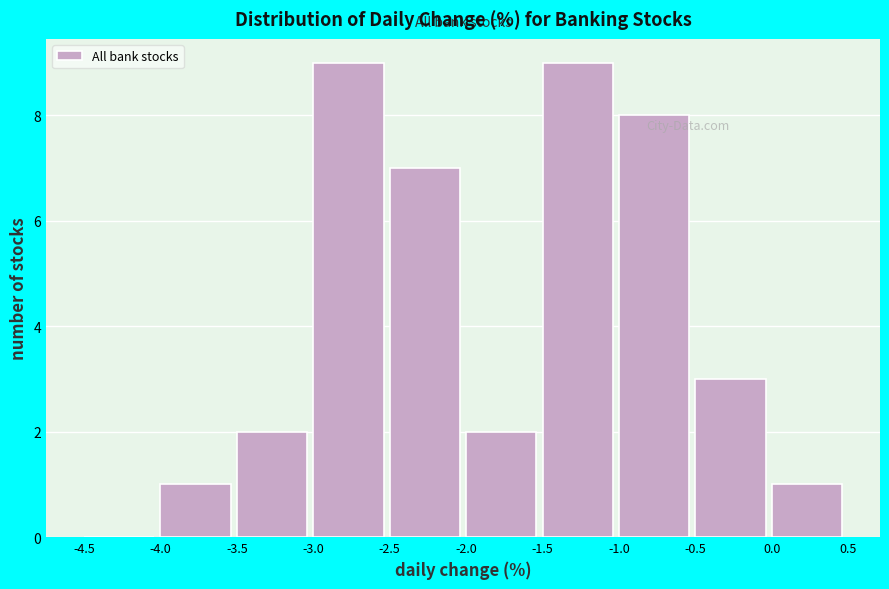

Reading left to right, list every bar in this chart as the range it spans on the x-axis followed by its height. The values are not printed on the chart, so give them approximately, as read against the axis.

-4.5 to -4.0: 0
-4.0 to -3.5: 1
-3.5 to -3.0: 2
-3.0 to -2.5: 9
-2.5 to -2.0: 7
-2.0 to -1.5: 2
-1.5 to -1.0: 9
-1.0 to -0.5: 8
-0.5 to 0.0: 3
0.0 to 0.5: 1